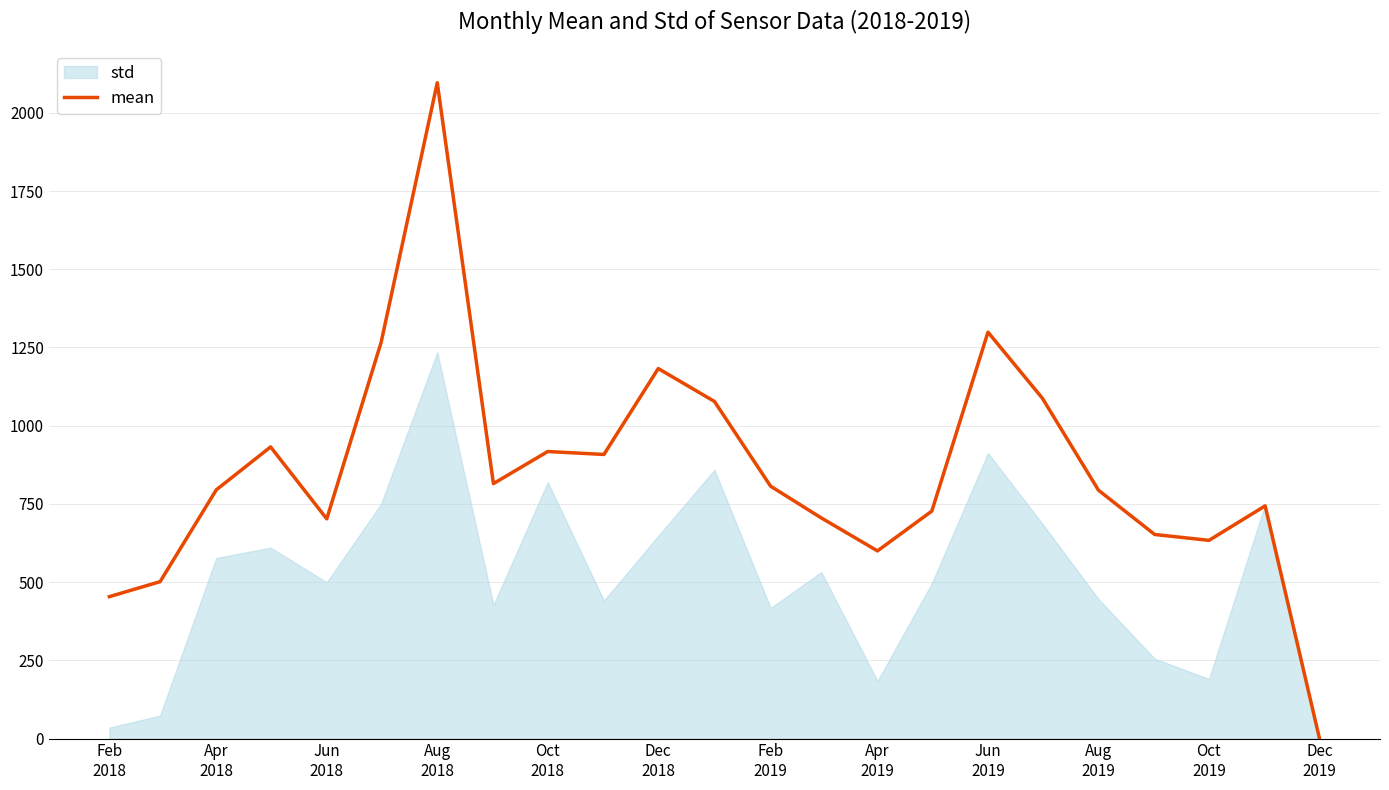

Reading right to left, extract all data points from this chart.

0.0	743.7	633.5	652.3	793.8	1088.0	1299.0	727.0	599.8	705.2	806.7	1077.6	1182.7	908.1	917.5	814.9	2096.4	1266.2	702.2	932.2	794.9	501.4	453.6